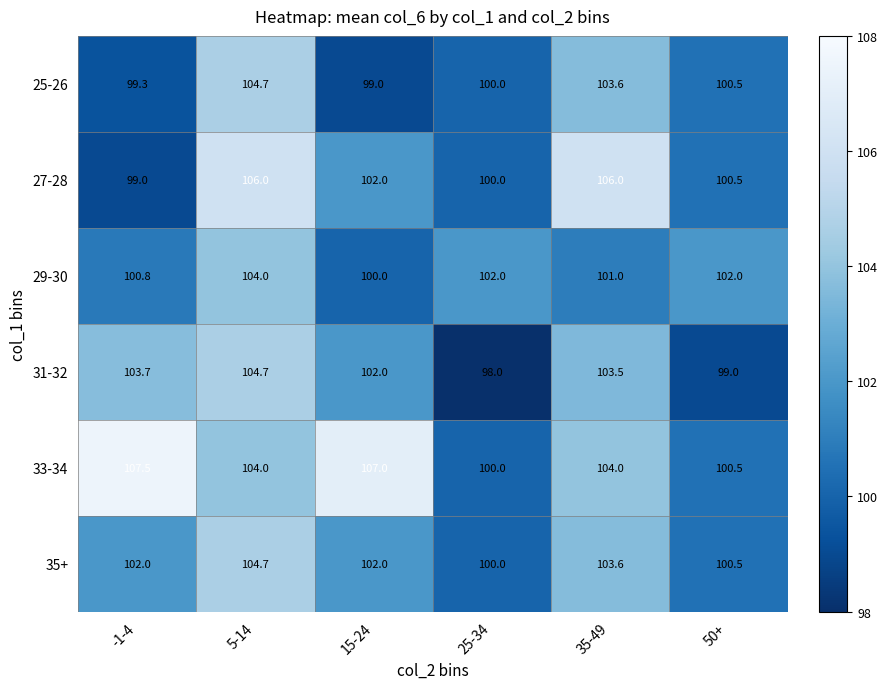

At how many categories does at least one series exceed 101?

6